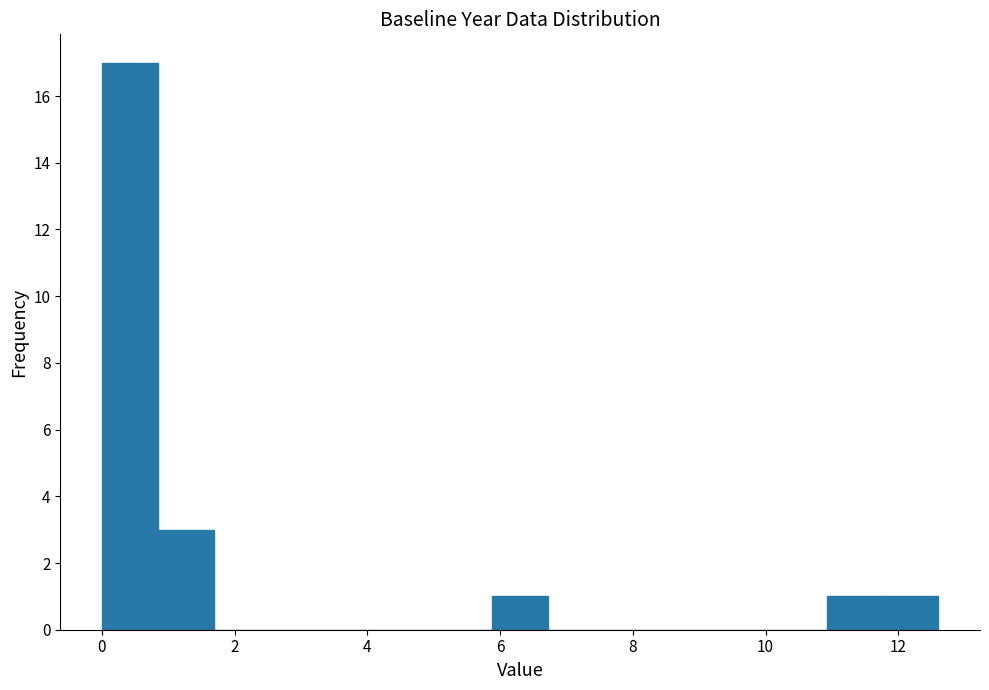

Reading left to right, transcribe this chart: for each bar, give the range it covers on the x-axis and its height. Neither the bar edges nor the heights are printed on the chart, so give them approximately, as read against the axes.

0.0 to 0.8: 17
0.8 to 1.6: 3
1.6 to 2.6: 0
2.6 to 3.4: 0
3.4 to 4.2: 0
4.2 to 5.0: 0
5.0 to 5.8: 0
5.8 to 6.8: 1
6.8 to 7.6: 0
7.6 to 8.4: 0
8.4 to 9.2: 0
9.2 to 10.0: 0
10.0 to 11.0: 0
11.0 to 11.8: 1
11.8 to 12.6: 1